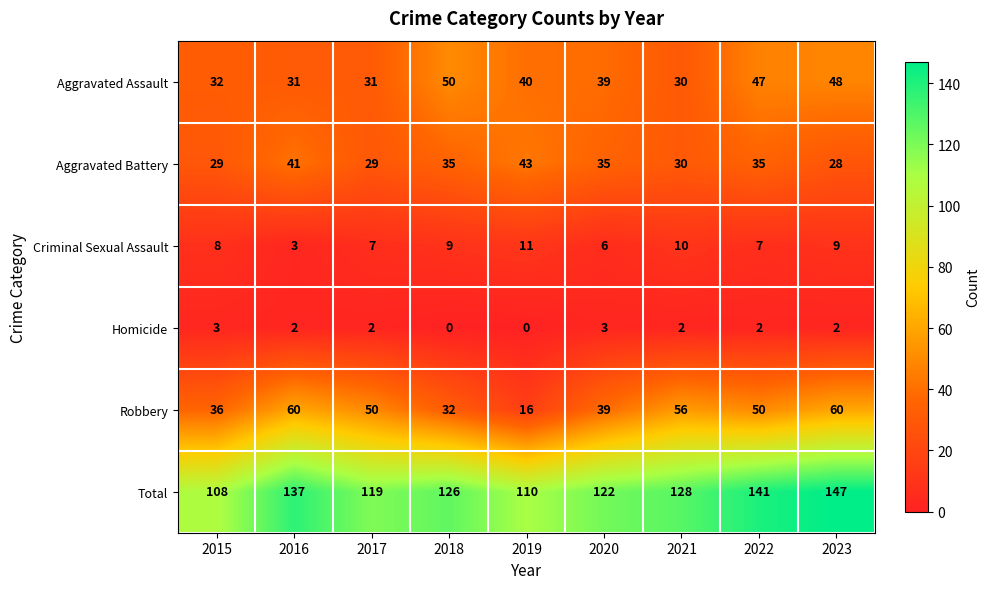

At which category is the sum across all series the highest?

2023